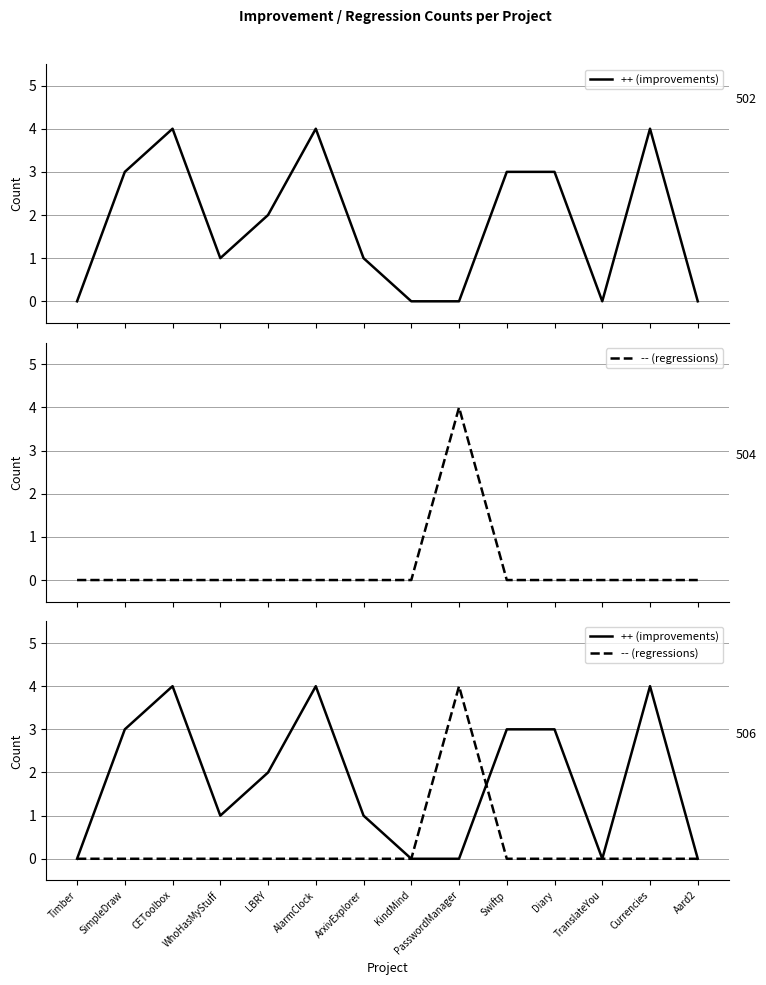

How many -- (regressions) values are between 0 and 1?

13